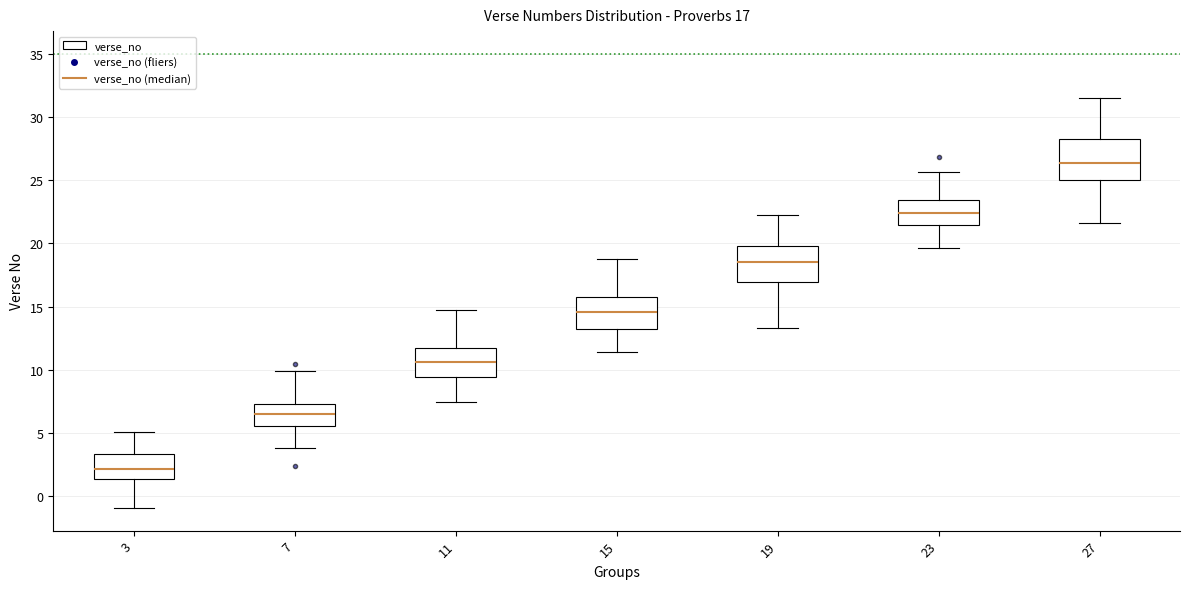

Which box's median line is the lowest?

3